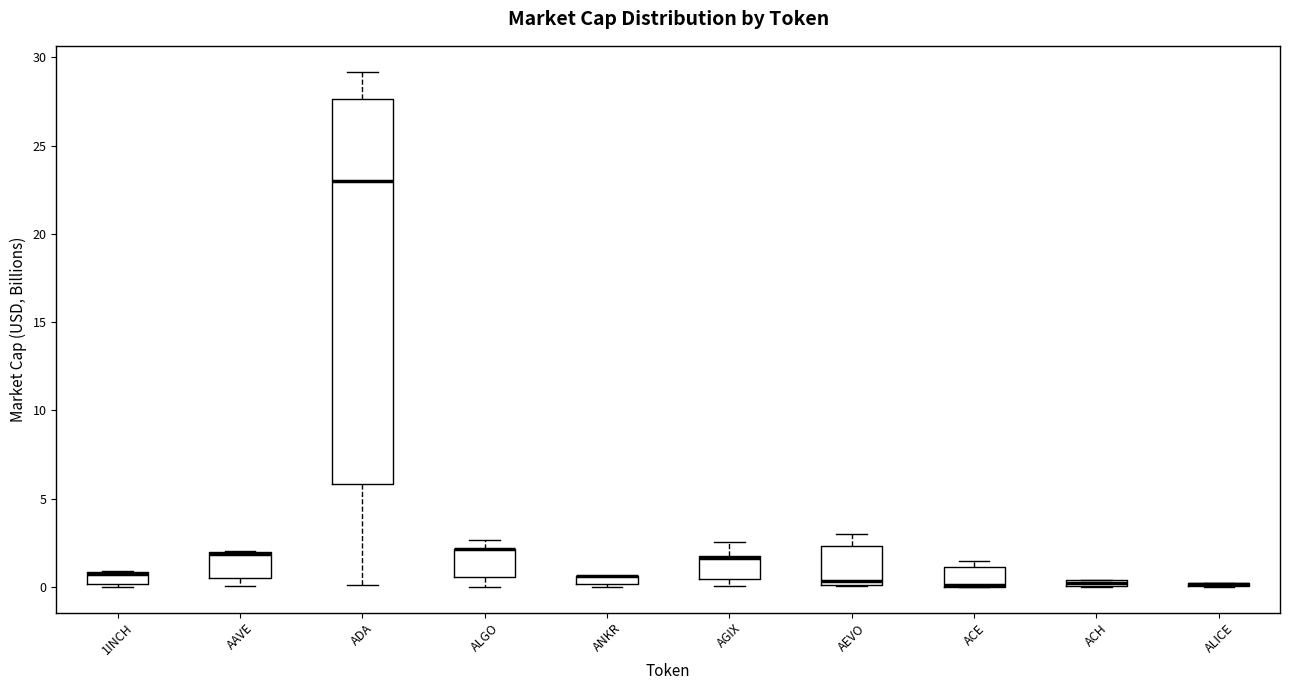

Where does the median line of the box for 1INCH sit on the y-axis? The values are not printed on the chart, so give them approximately, as read against the axis.

0.5